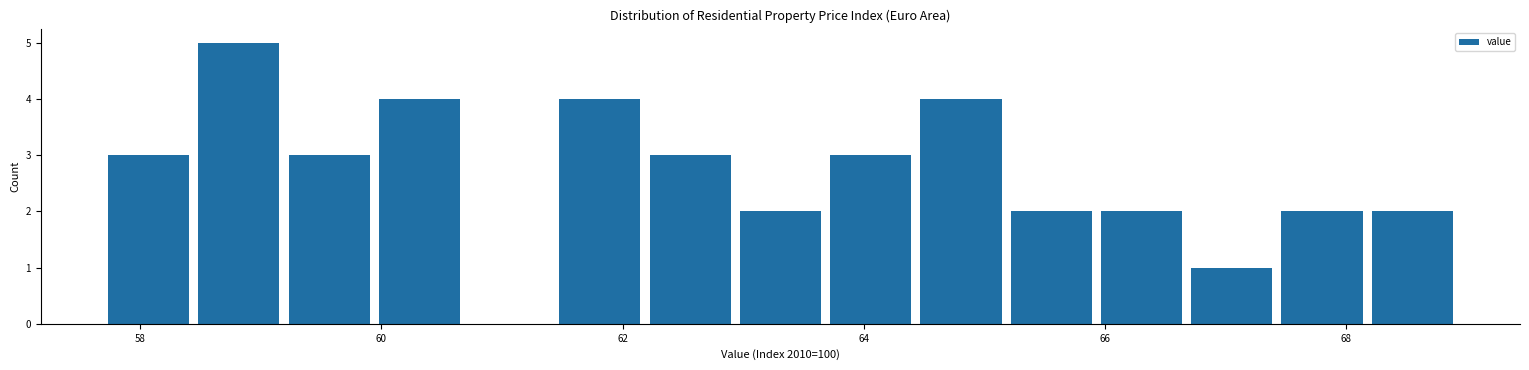

Around what value on the x-axis is the tallest bar? Give the approximate position of its centre, as read against the axis.

58.8